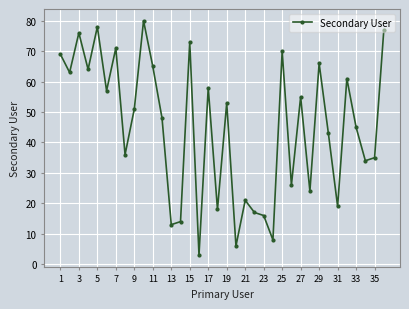

How many data points are less than 51?

18